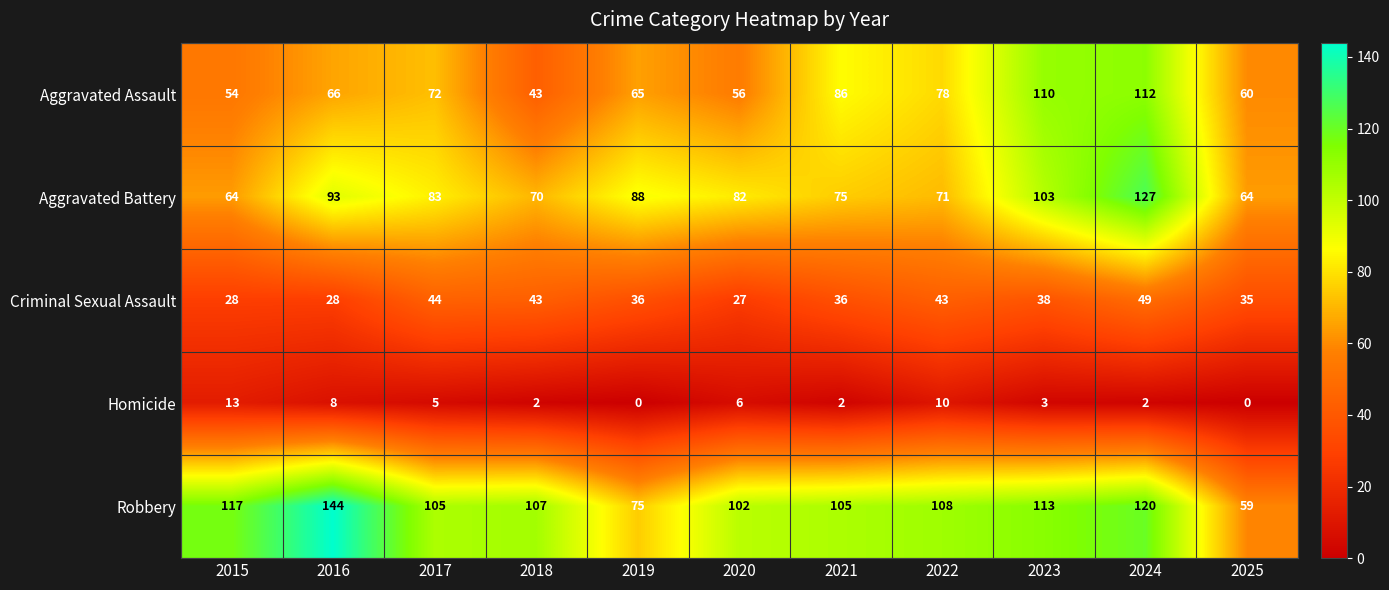

Which series has the largest total across all categories?

Robbery